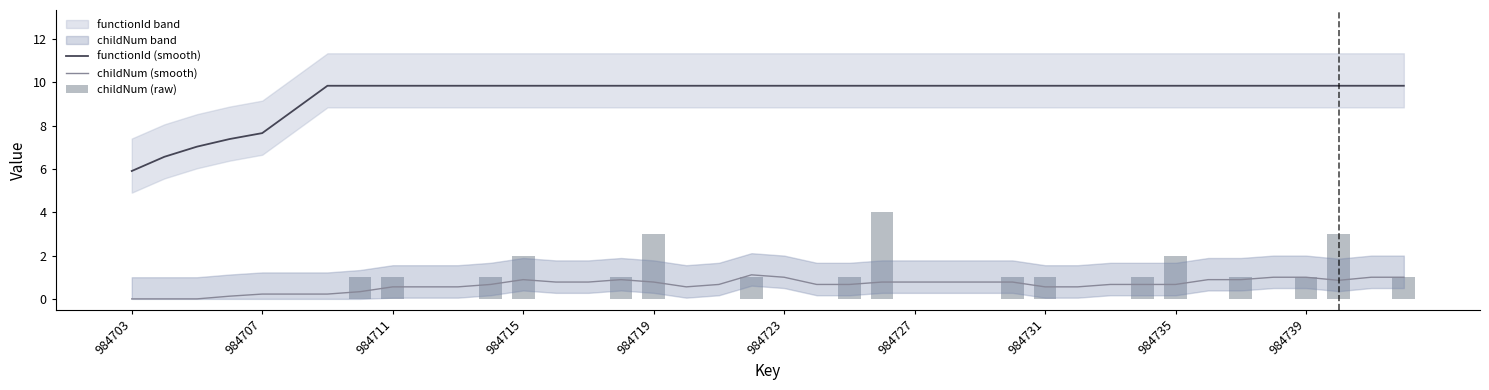

What is the greatest value displayed?

9.8